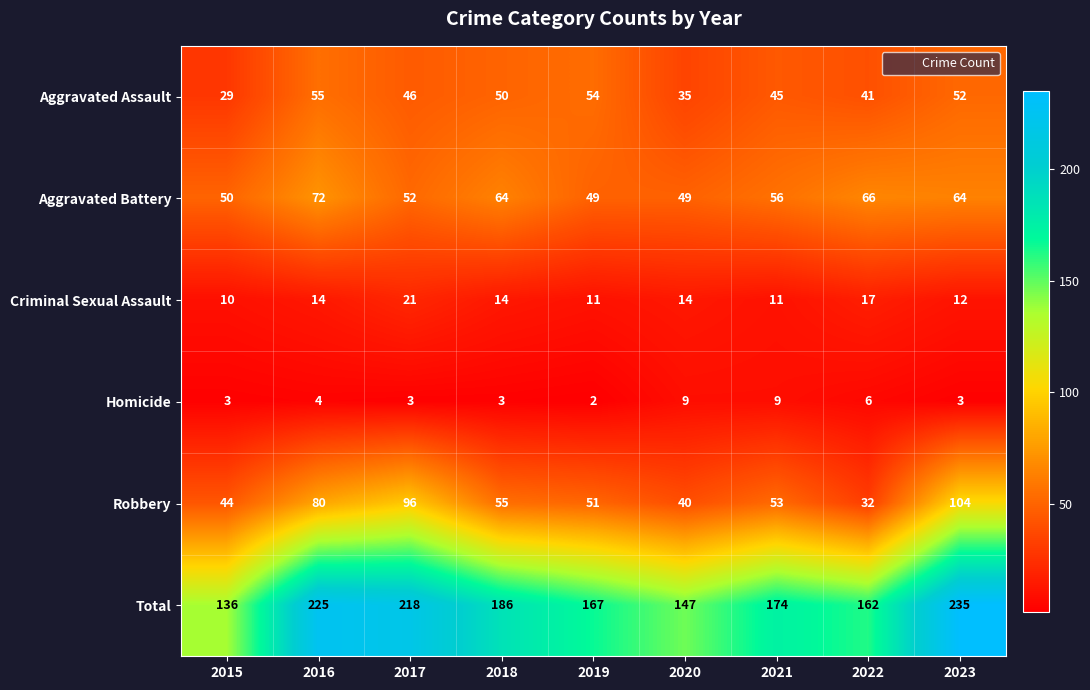

Is it true that Total equals 314 at 2017?

False